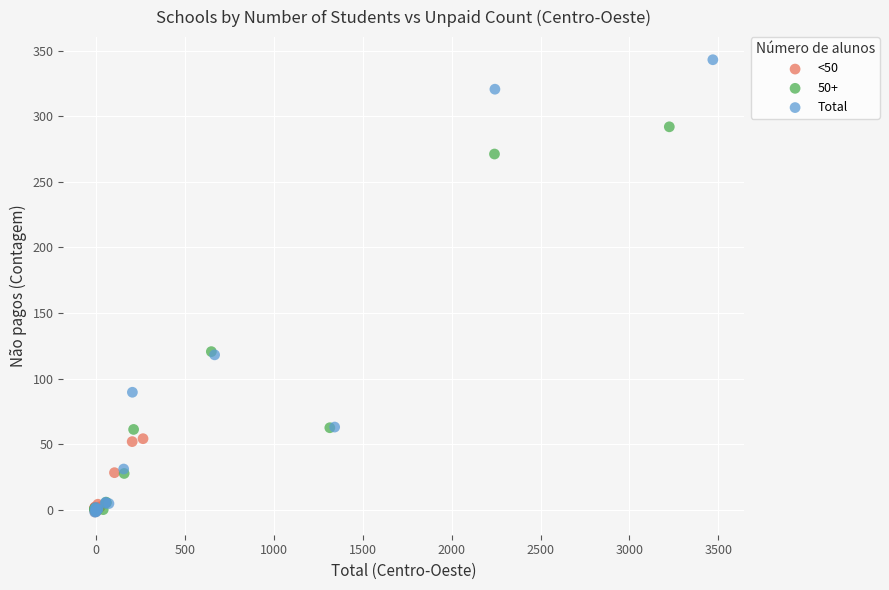

Which series has the largest Y range (max minus min)?

Total